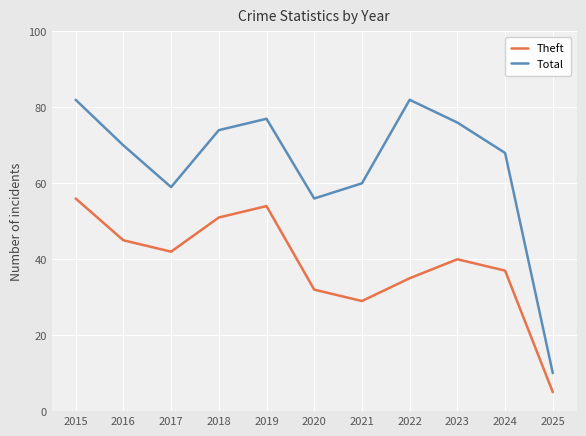

Which series changed the most between 2015 and 2023?

Theft